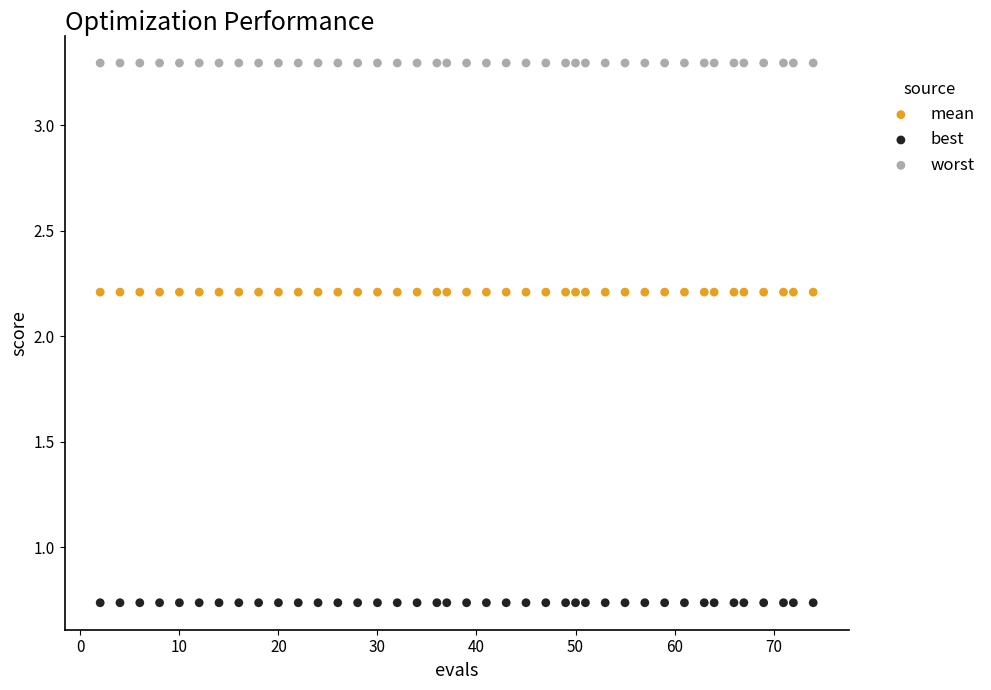

What are all the series names shown in the legend?

mean, best, worst